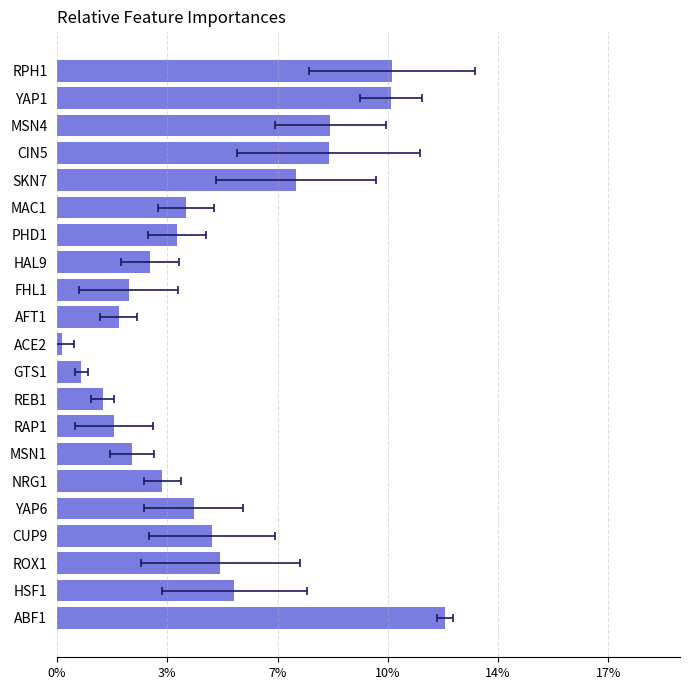

True or false: the data shows 0.1 at REB1.

False